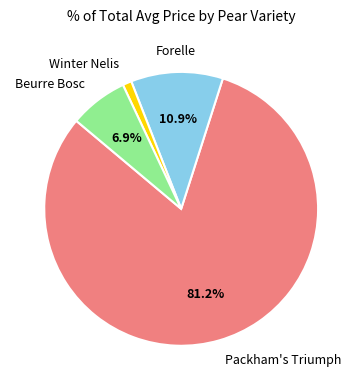

Is there any slice that represents more than half of the pie?

Yes